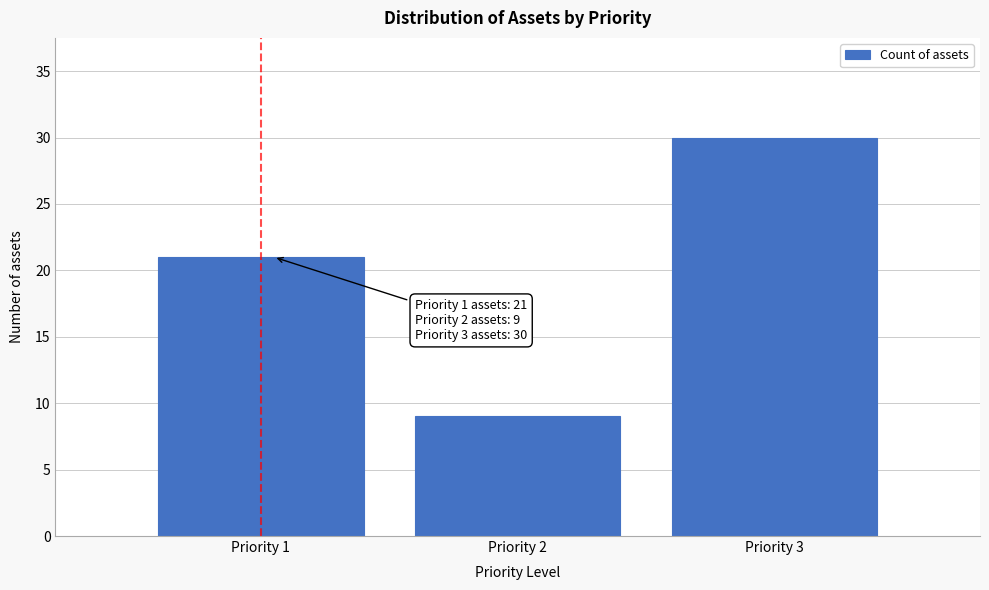

Reading right to left, list all the values displayed in this chart.

30	9	21